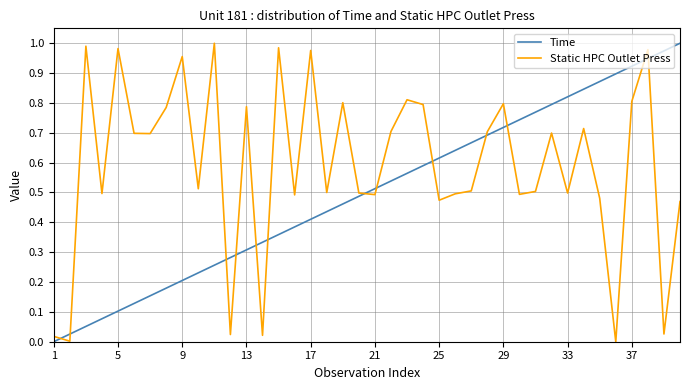

Rank the series by their average value, from lowest to highest.

Time, Static HPC Outlet Press